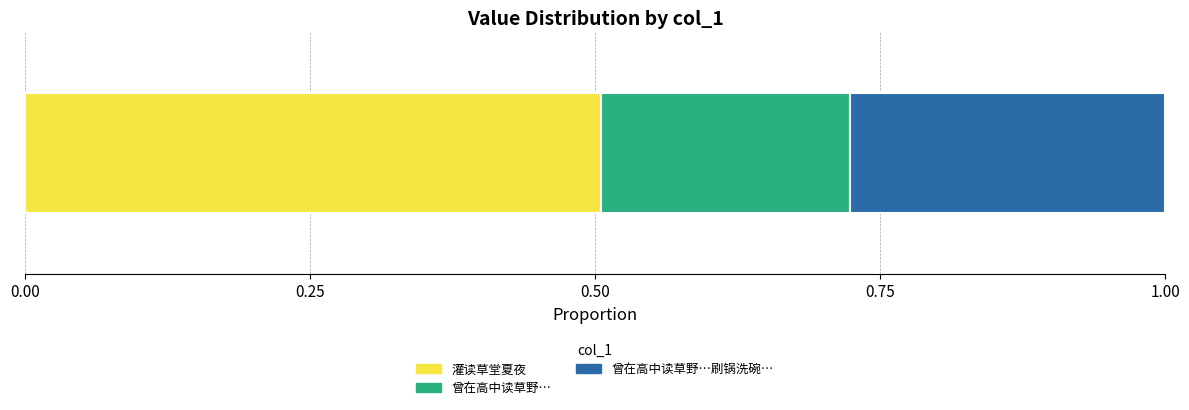

Count the number of categories in the chart.

1